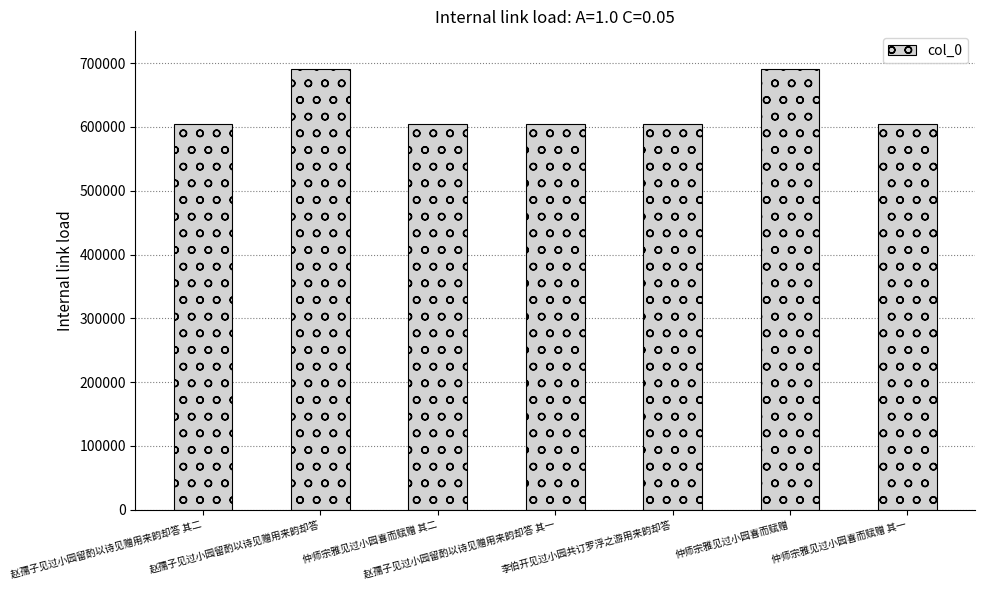

The value at 赵孺子见过小园留酌以诗见赠用来韵却答 is 348526. True or false?

False